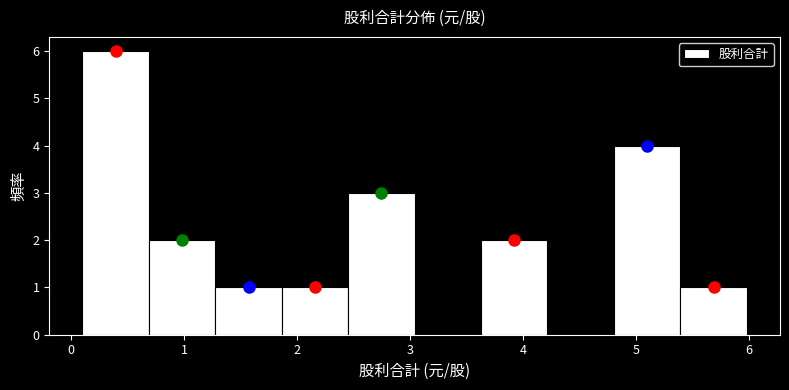

What is the height of the bar covering 2.5 to 3.0 on the x-axis? Neither the bar edges nor the heights are printed on the chart, so give them approximately, as read against the axes.

3